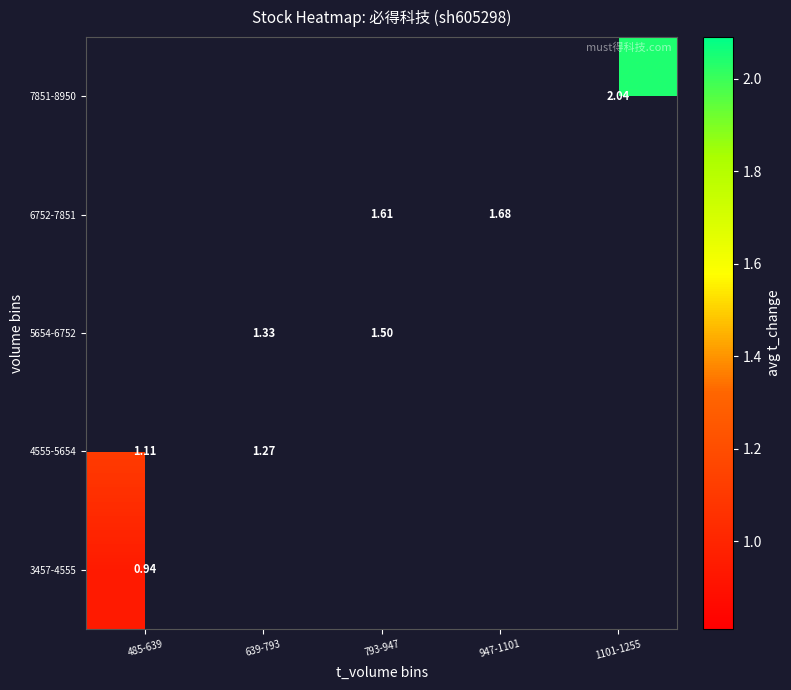

How many data points in 5654-6752 are above 1?

2